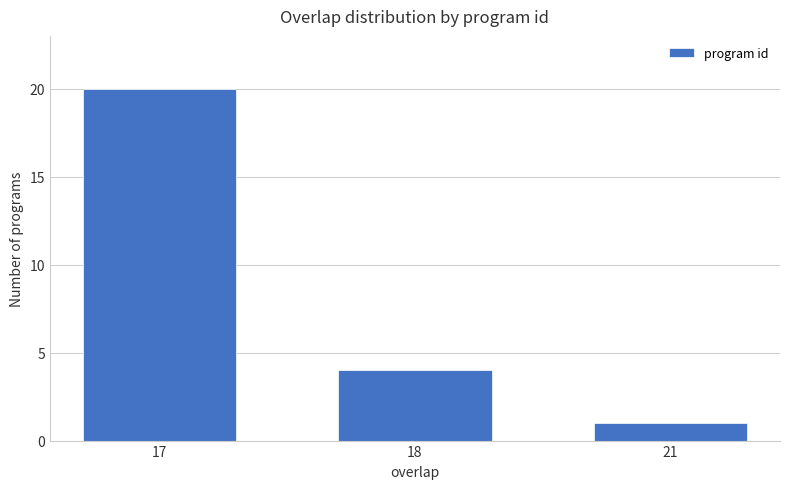

Rank the categories by value from highest to lowest.

17, 18, 21